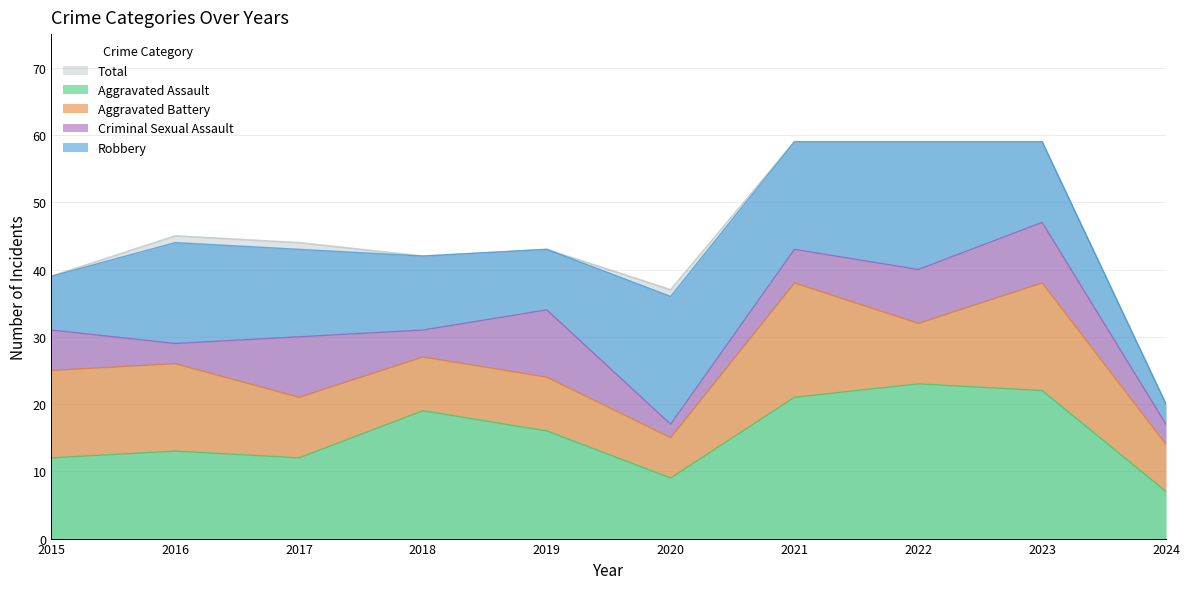

The value of Aggravated Battery at 2017 is 9. True or false?

True